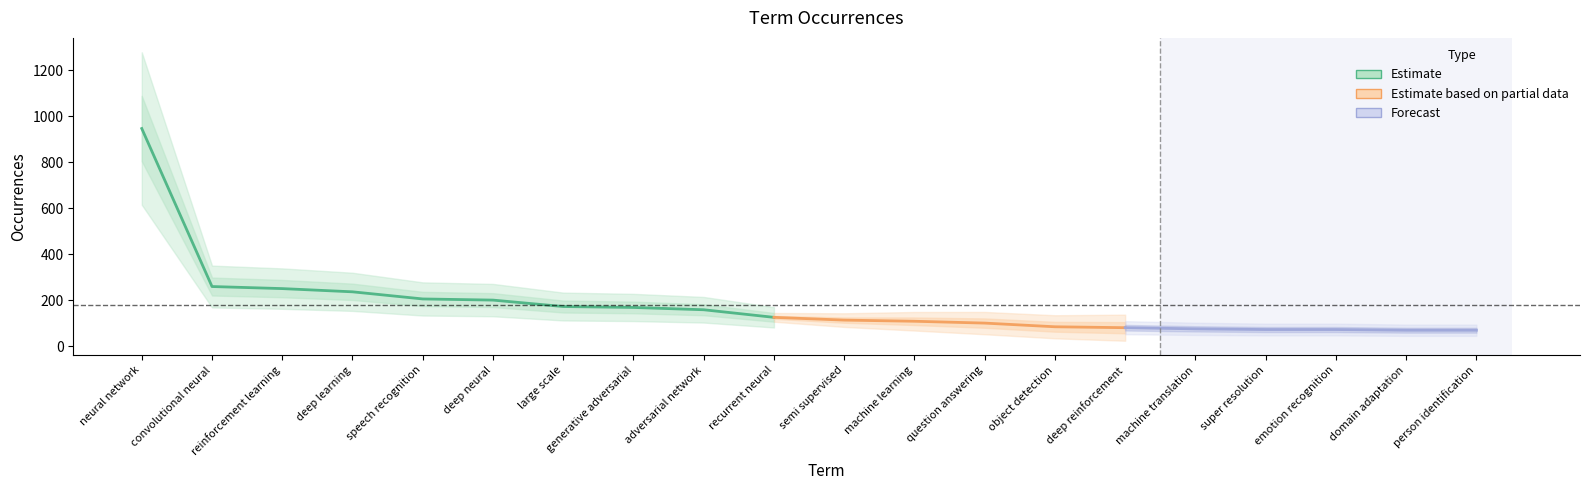

What is the ratio of the value at deep neural to the value at deep learning?

0.8